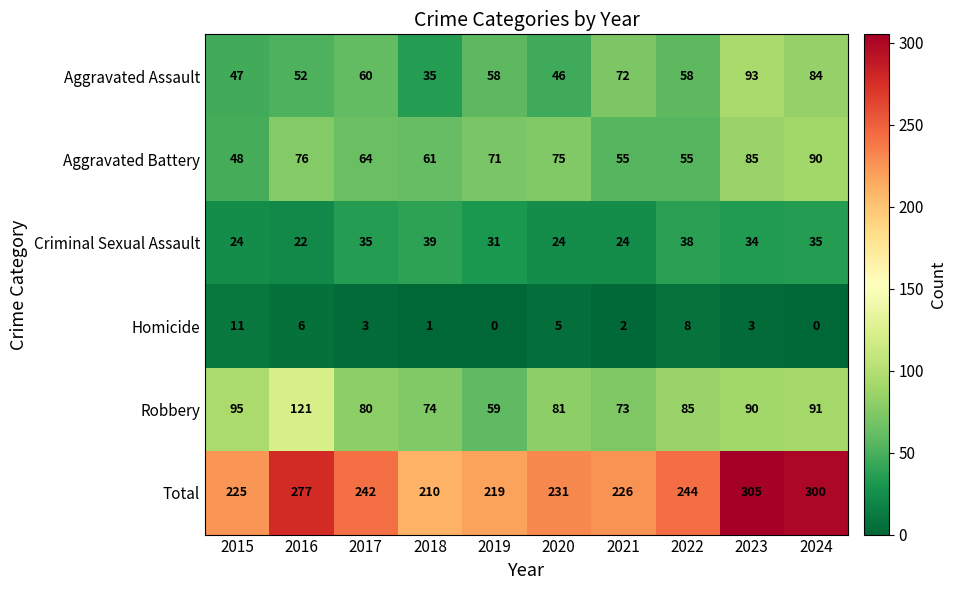

What is the sum of the Criminal Sexual Assault values at 2017 and 2021?

59